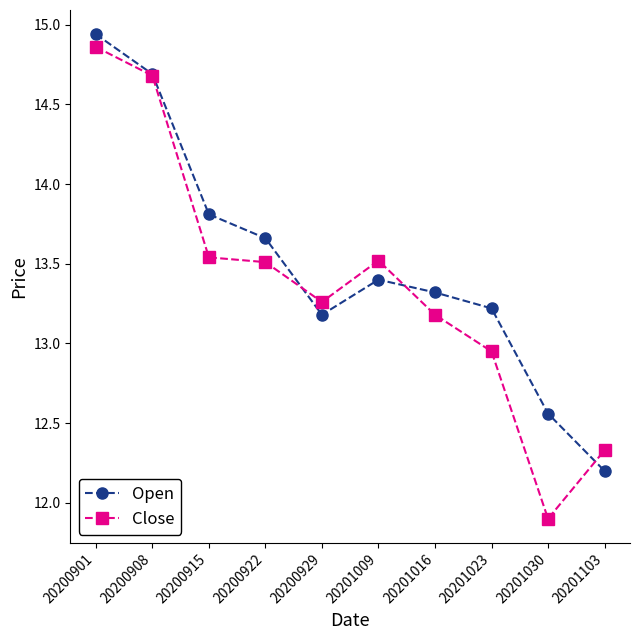

Count the number of data series in this chart.

2